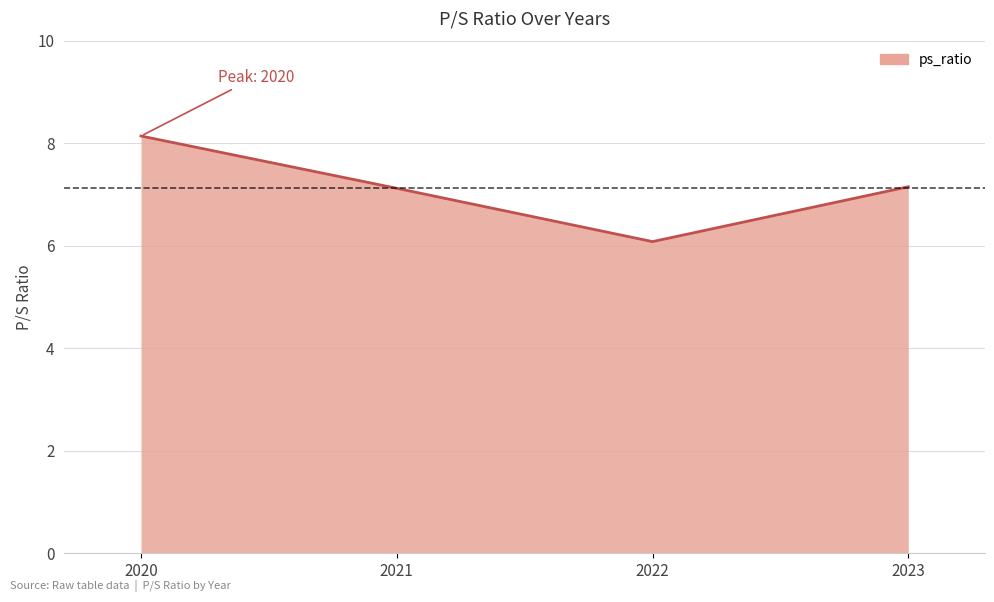

What is the smallest value displayed?

6.1